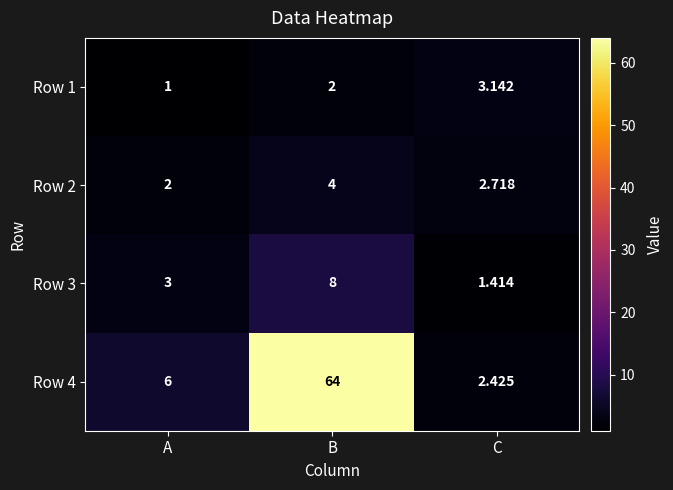

Which series changed the most between A and B?

Row 4